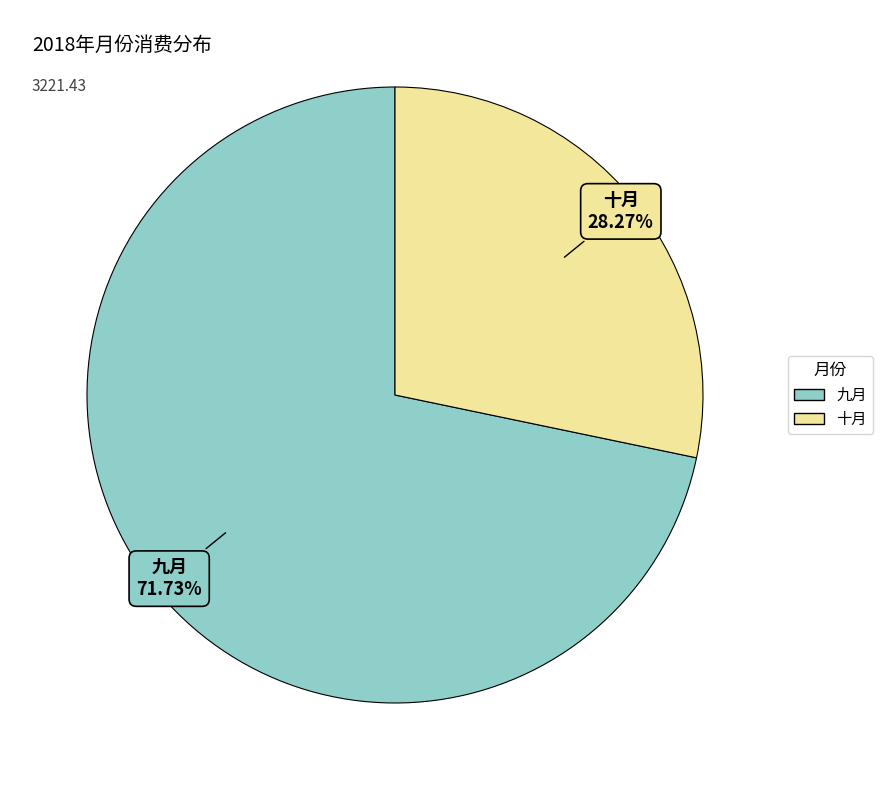

Is there a majority slice in this chart?

Yes